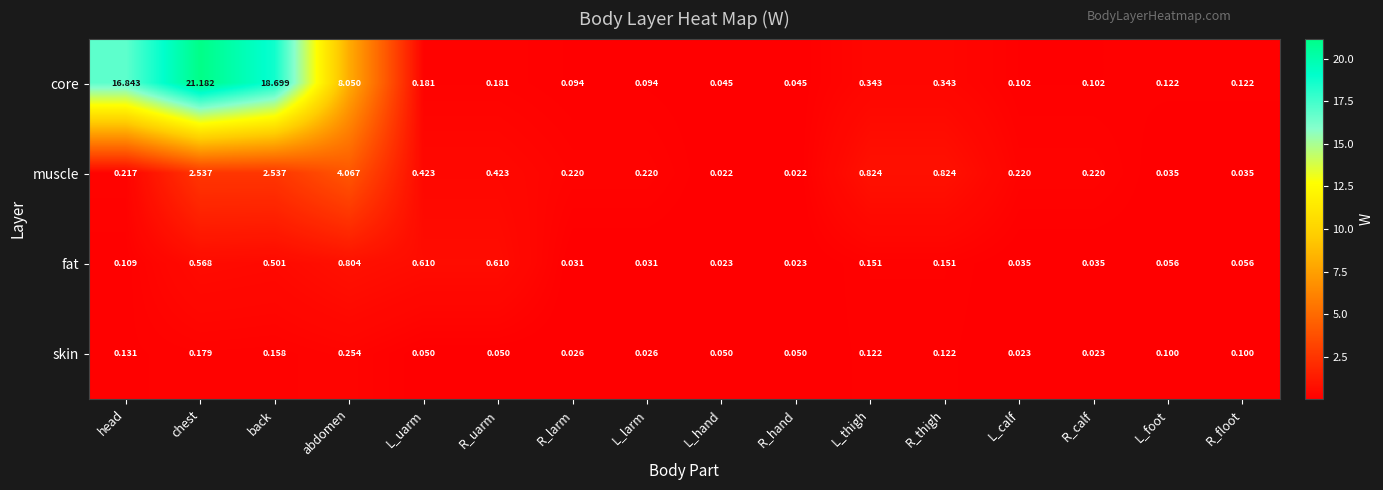

Which series has the largest total across all categories?

core